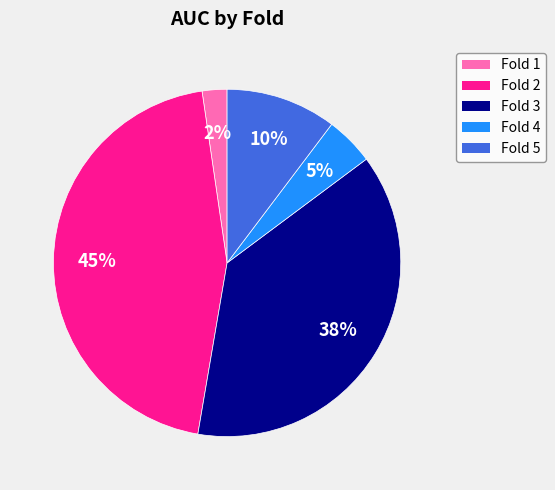

Is it true that Fold 5 is 10% of the pie?

True